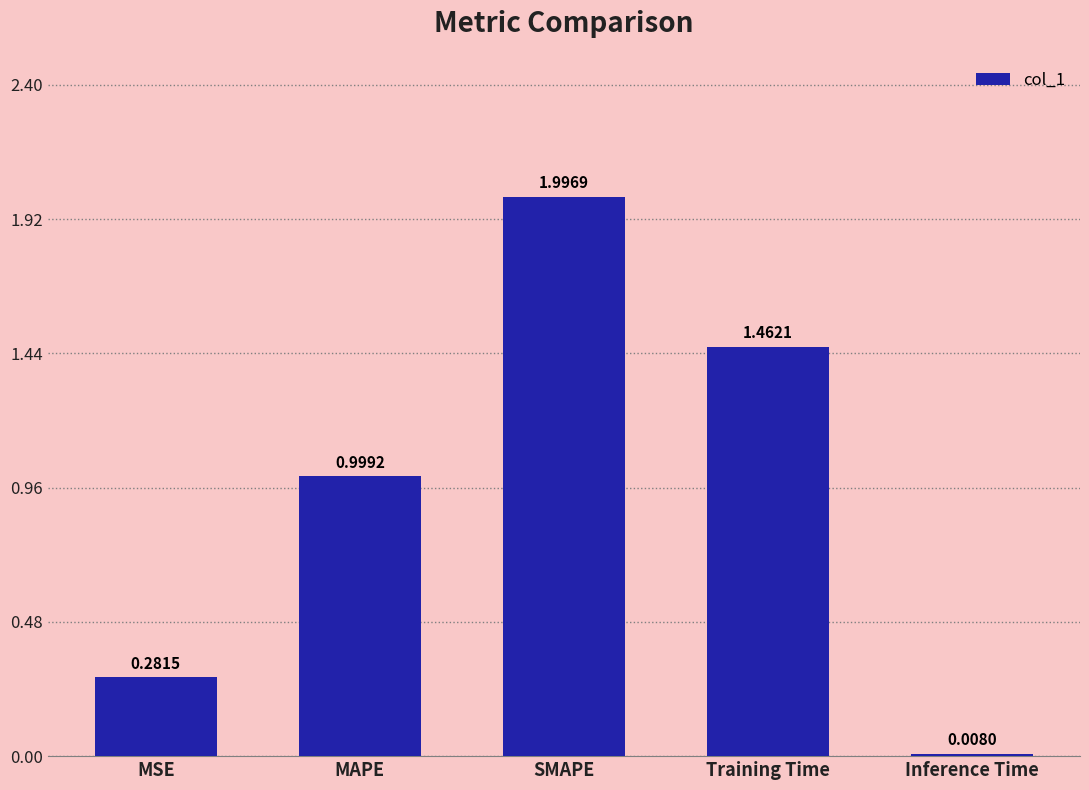

Is it true that the value at SMAPE is 3.2?

False